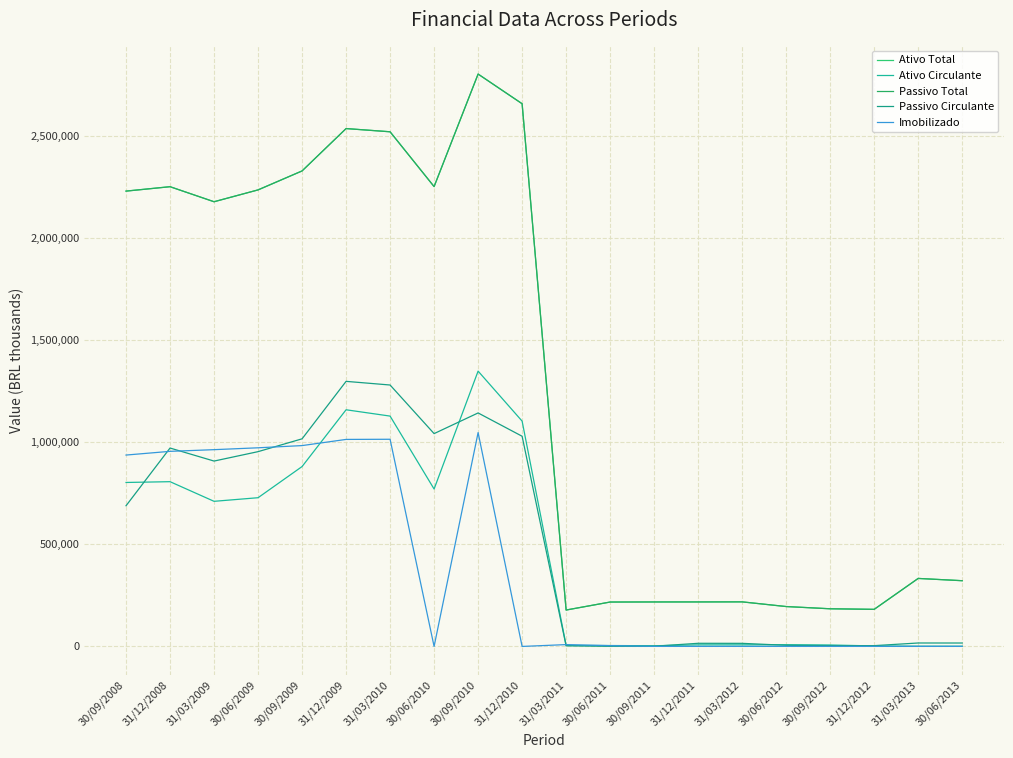

Does the chart display data point markers on the line(s)?

No